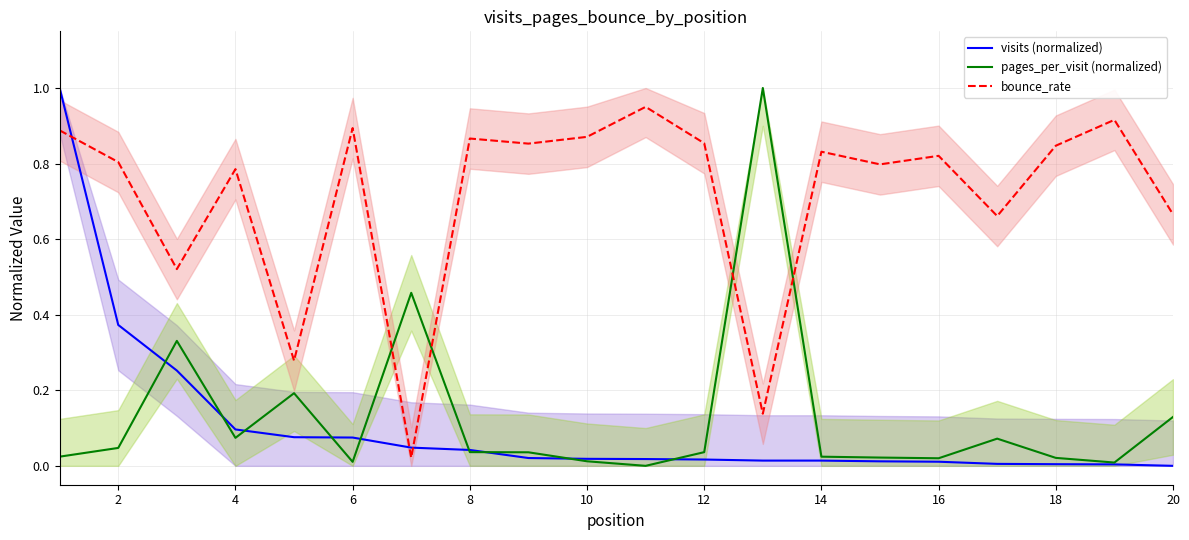

The value of bounce_rate at 18 is 1.4. True or false?

False